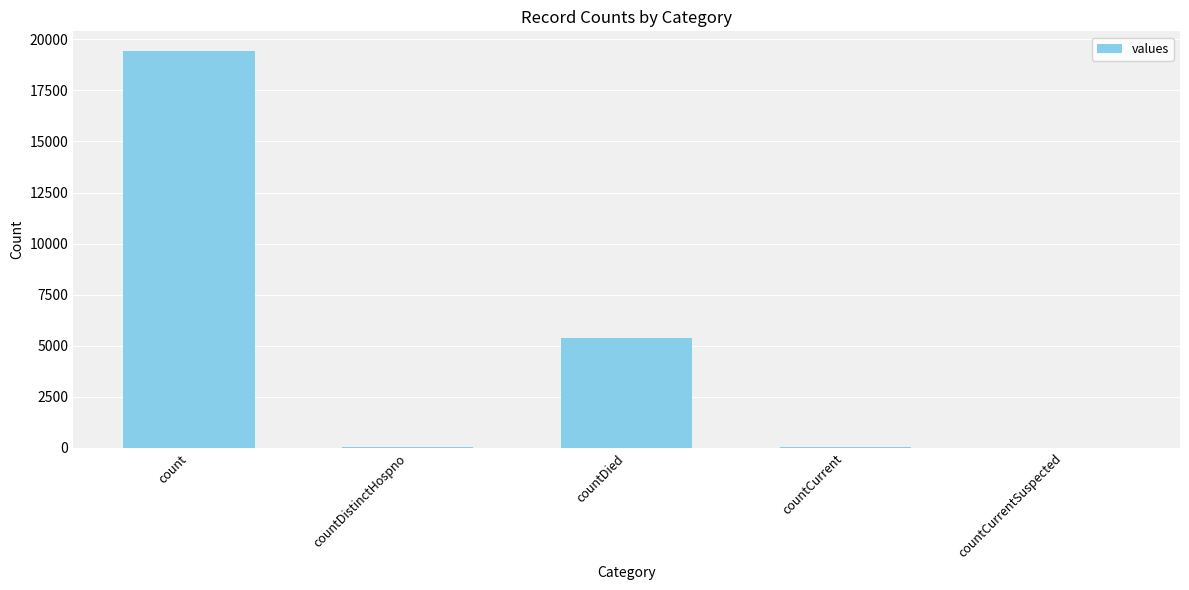

How many categories are shown in the chart?

5